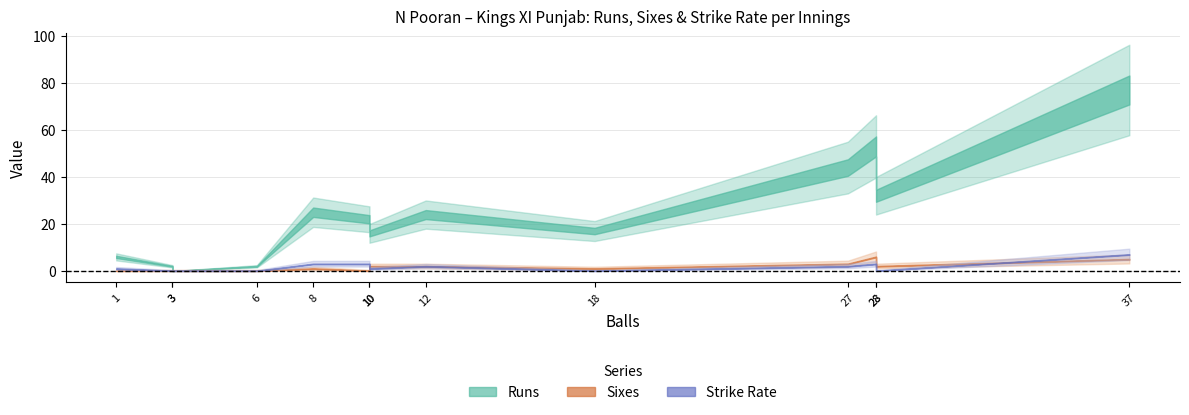

Between 3 and 28, which is larger?

28